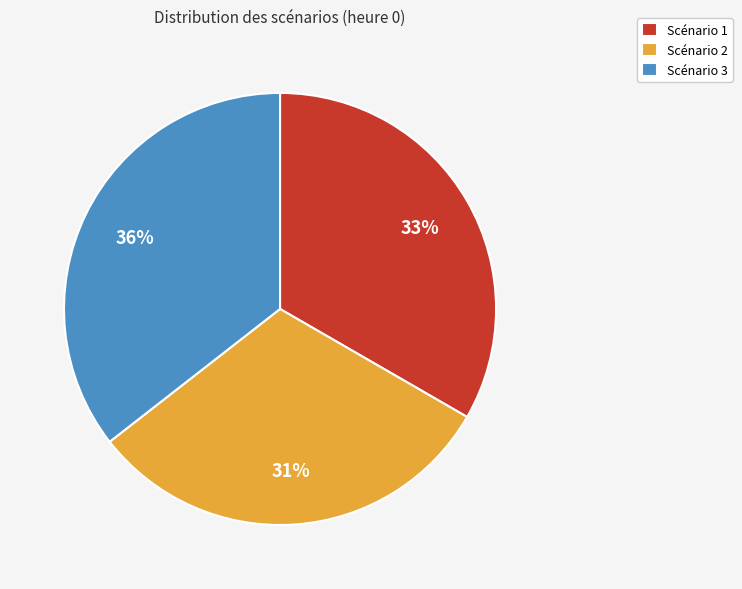

Does any single category account for the majority?

No